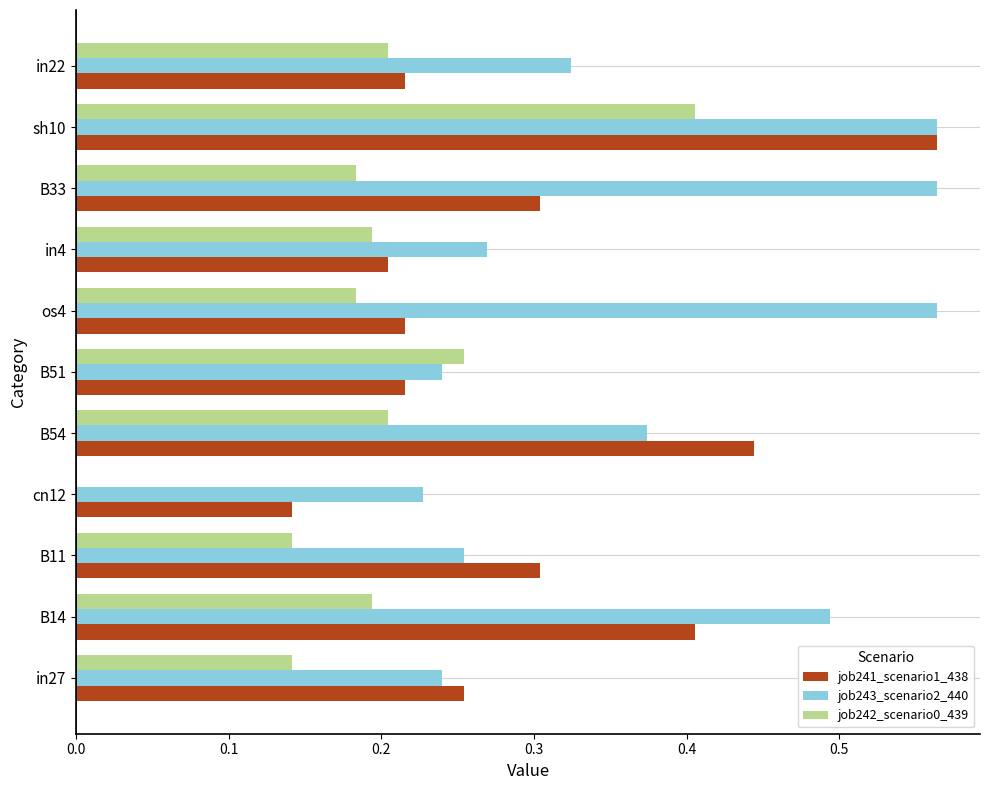

At which category is the sum across all series the highest?

sh10